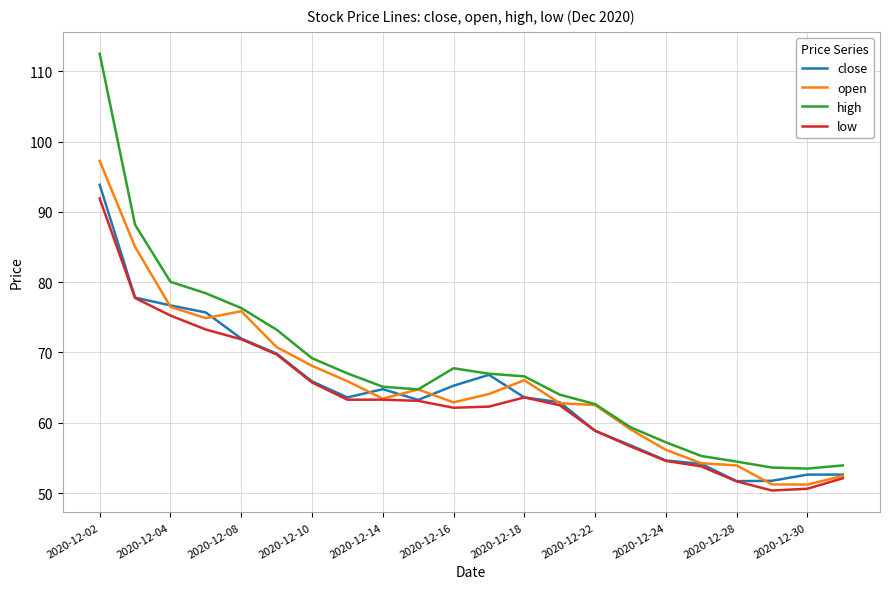

True or false: low and high cross at least once.

False